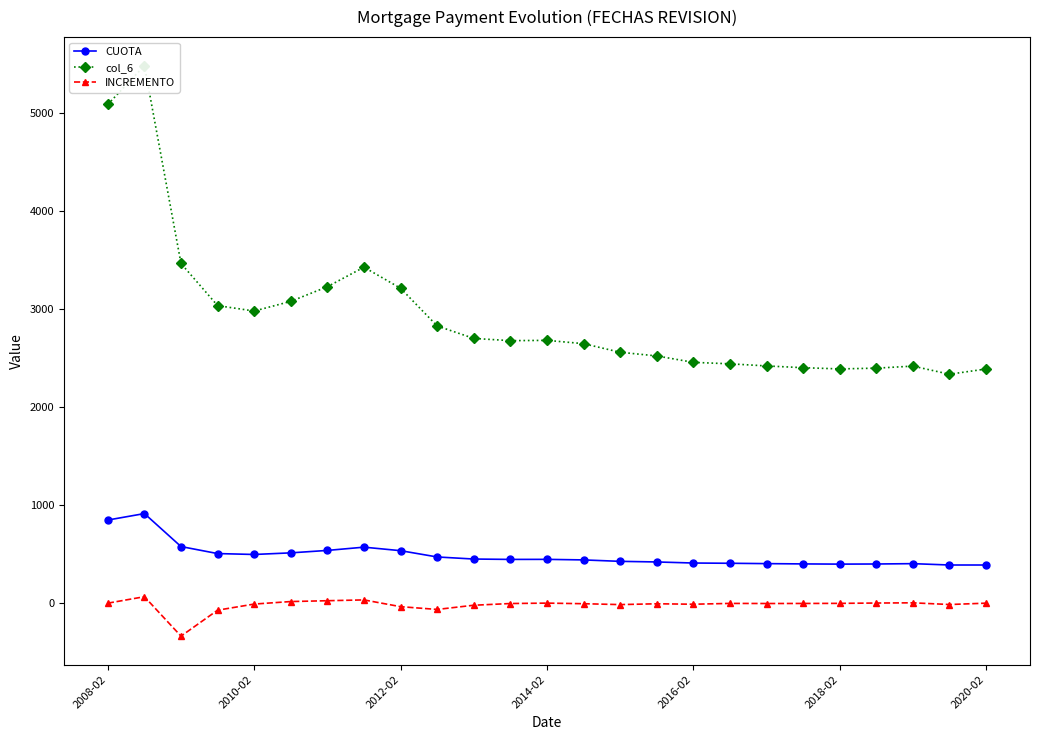

True or false: col_6 and INCREMENTO intersect in this chart.

False